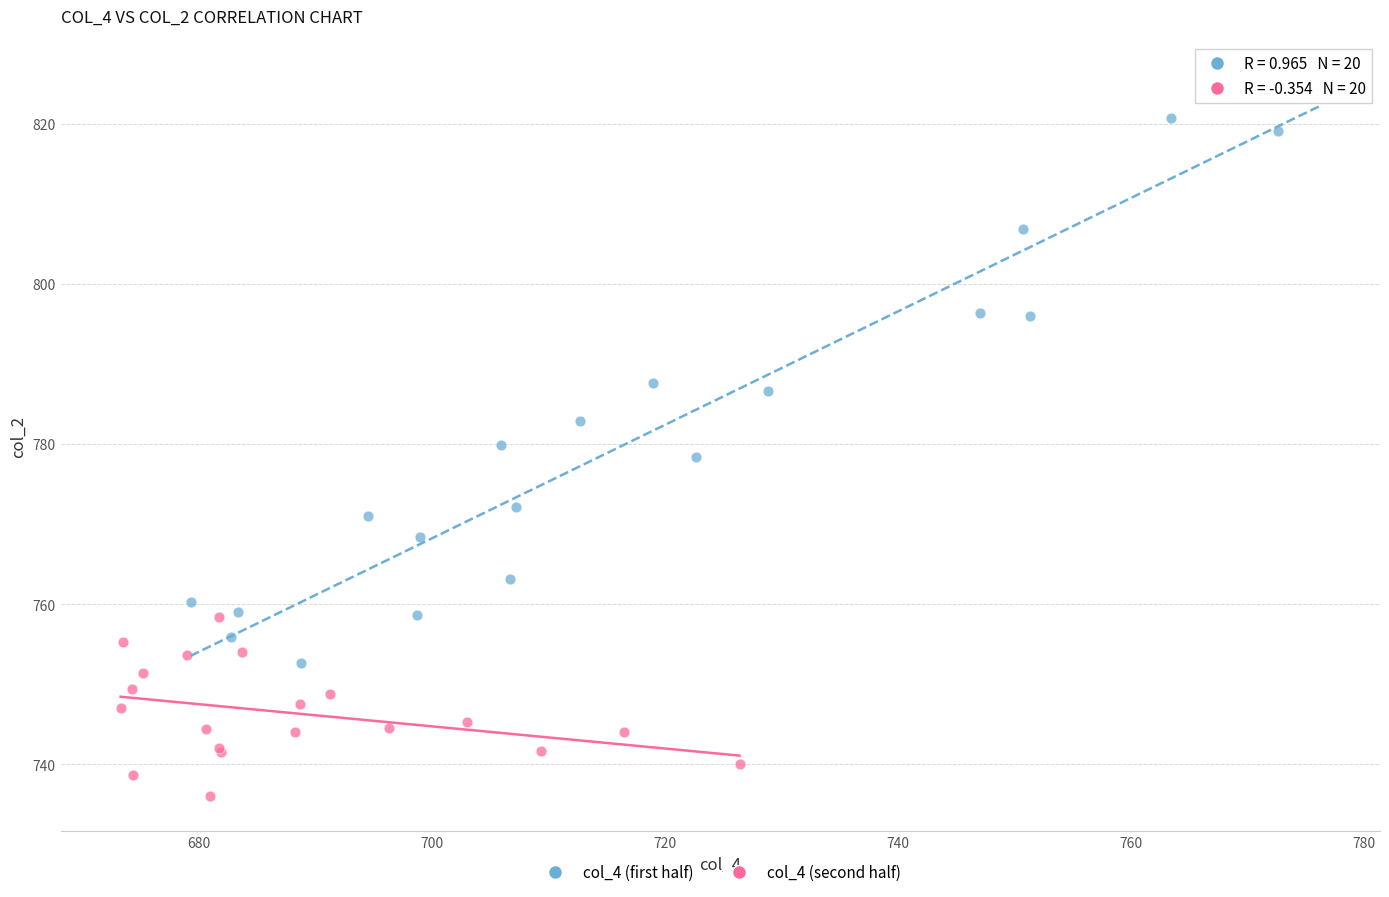

Which series contains the highest Y value?

col_4 (first half)